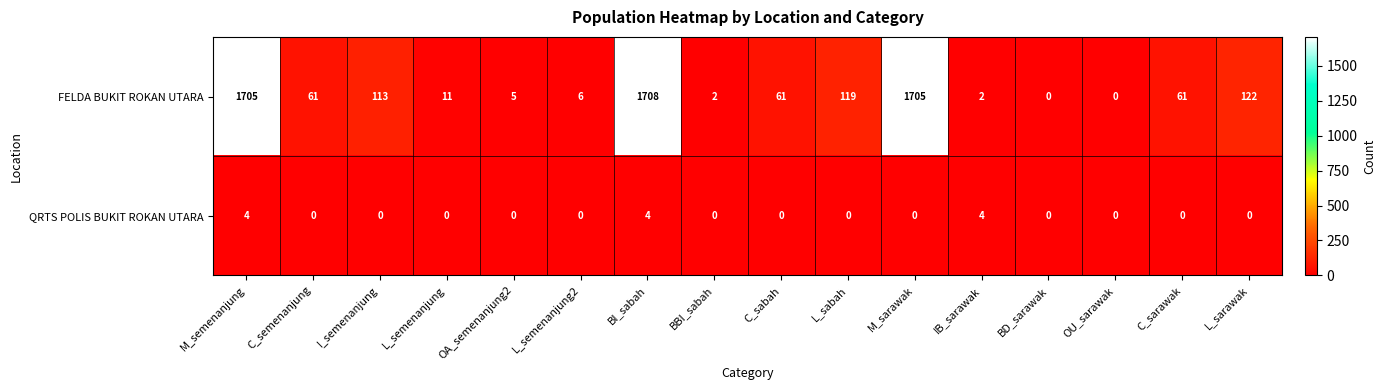

What is the highest value of the QRTS POLIS BUKIT ROKAN UTARA series?

4